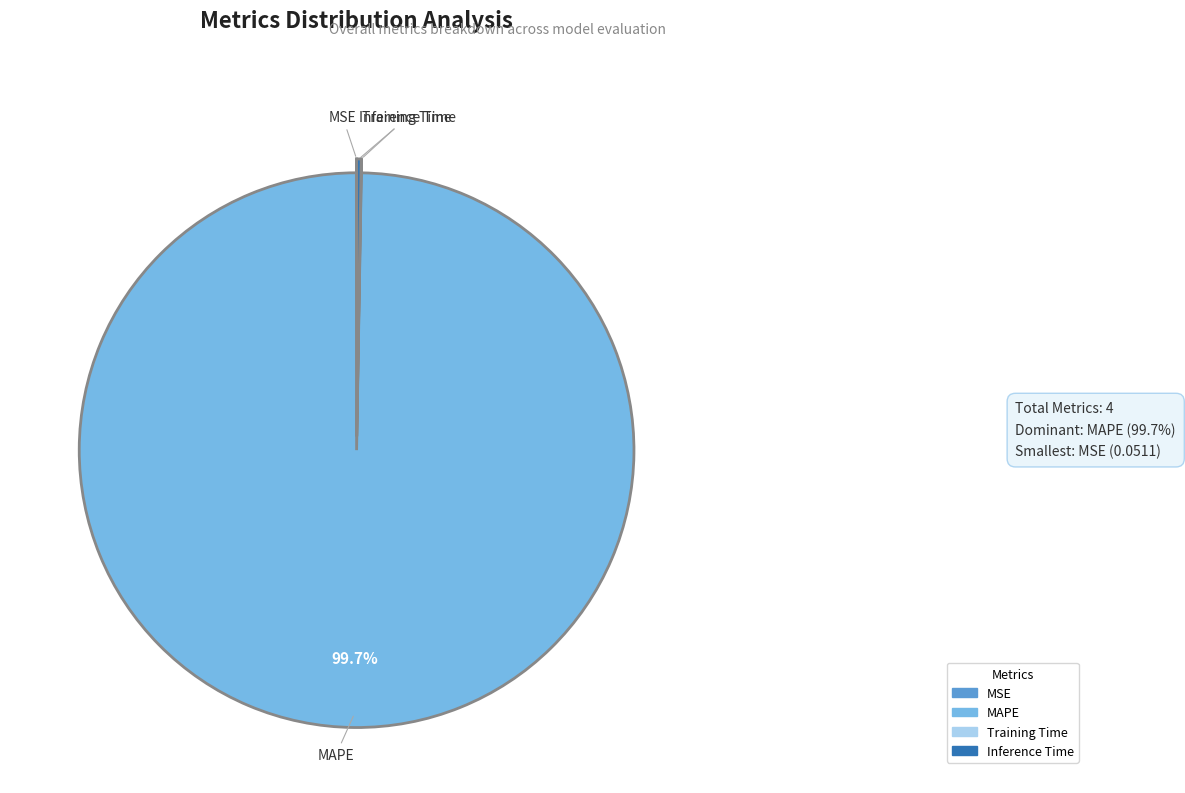

What percentage is NOT represented by MAPE?

0.3%